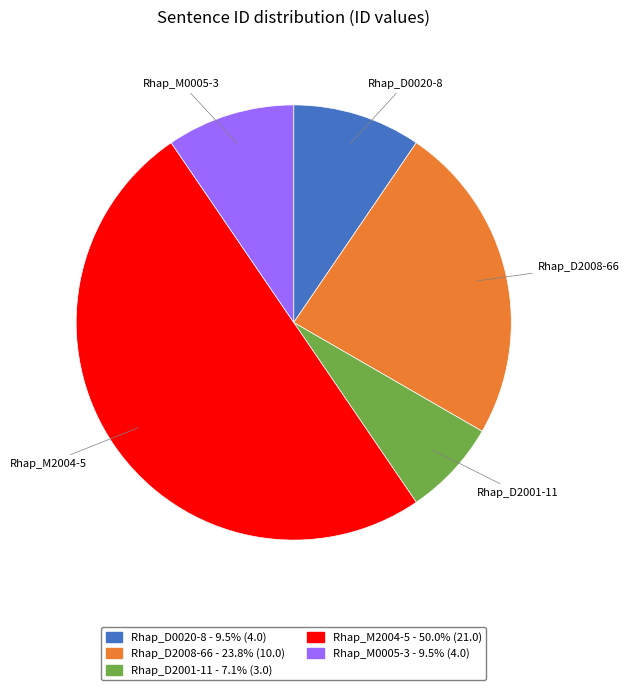

Which has a higher value, Rhap_M2004-5 or Rhap_M0005-3?

Rhap_M2004-5